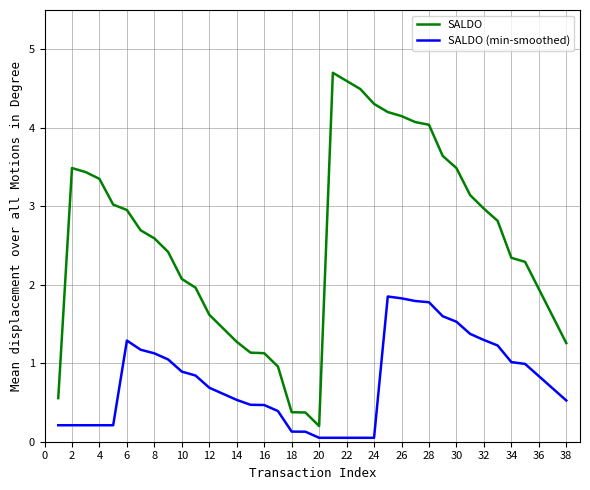

Which series has the widest spread of values?

SALDO